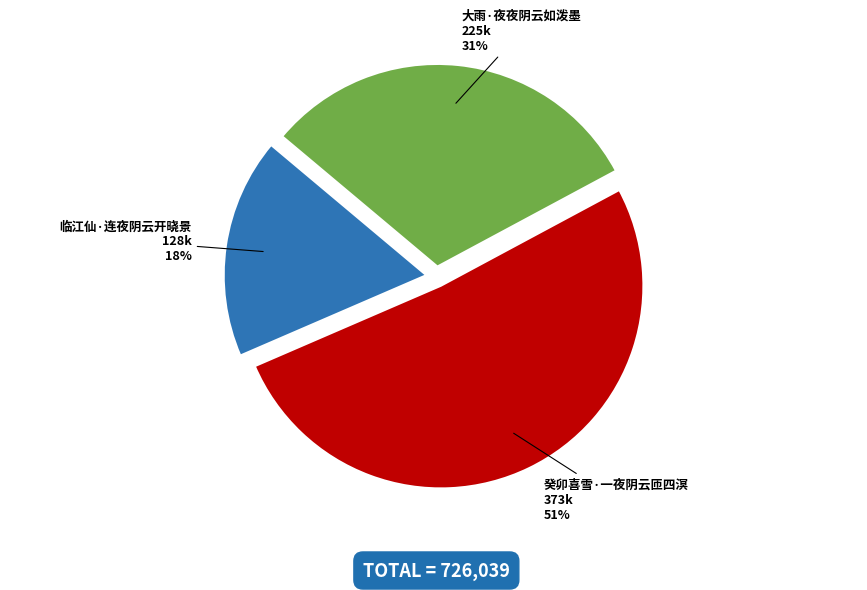

Is it true that 癸卯喜雪·一夜阴云匝四溟 is 63% of the pie?

False